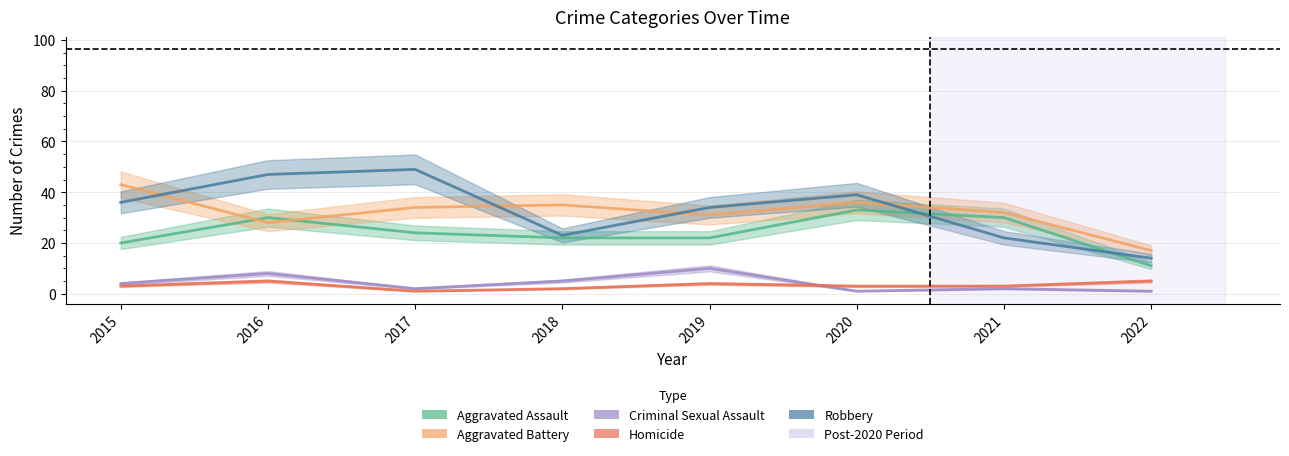

Where is Homicide nearest to the value 3?

2015